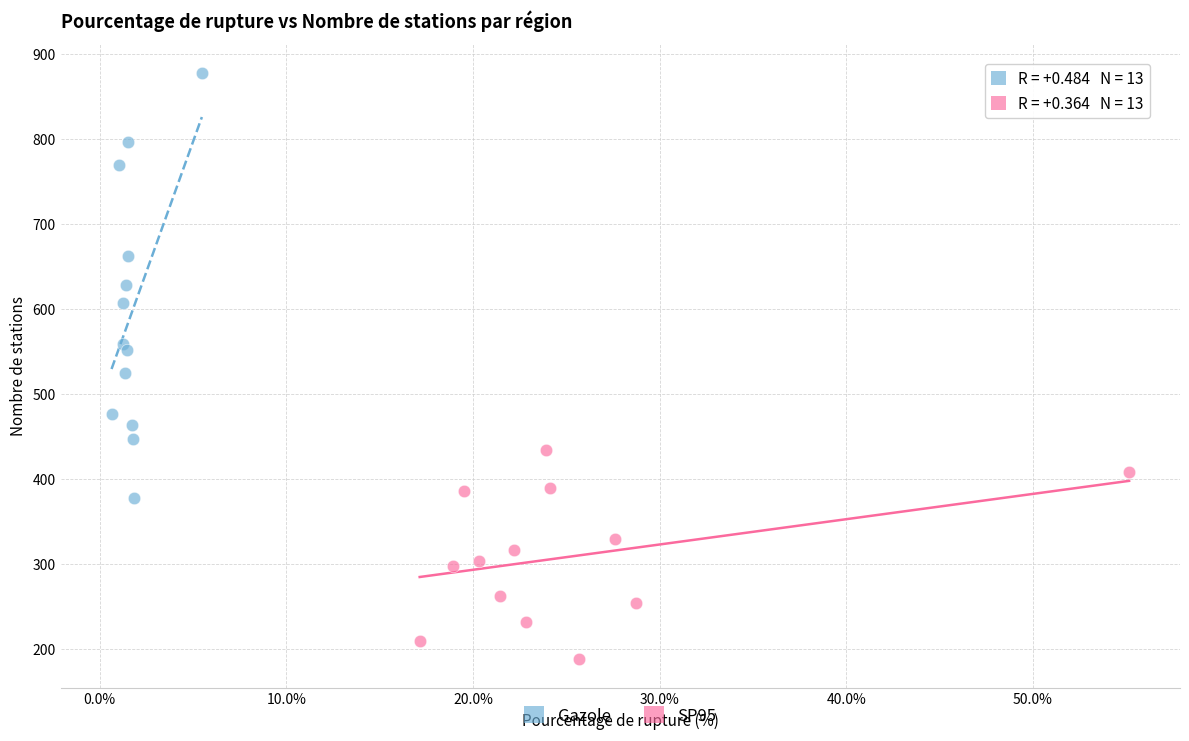

Which series has the widest spread of Y values?

Gazole